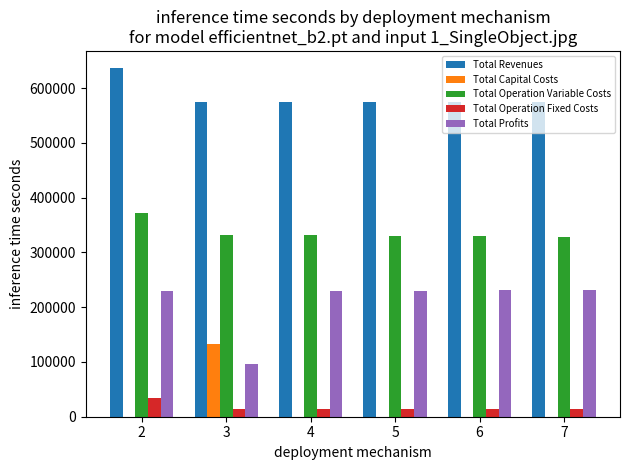

Which series has the largest total across all categories?

Total Revenues